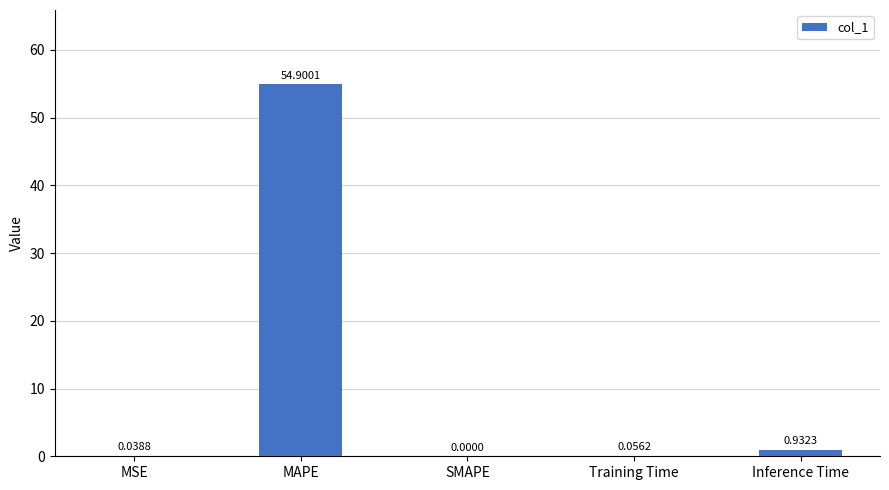

Where is the data nearest to the value 27?

Inference Time